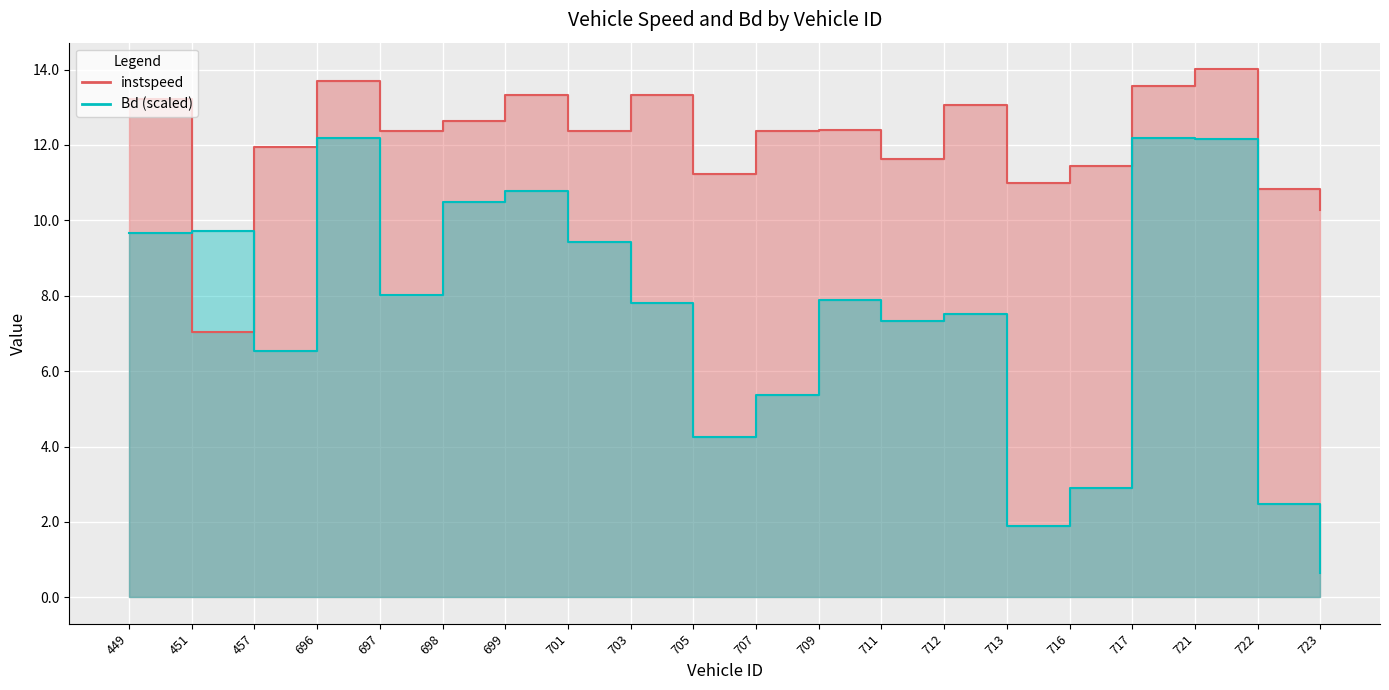

The value of instspeed at 699 is 5.4. True or false?

False